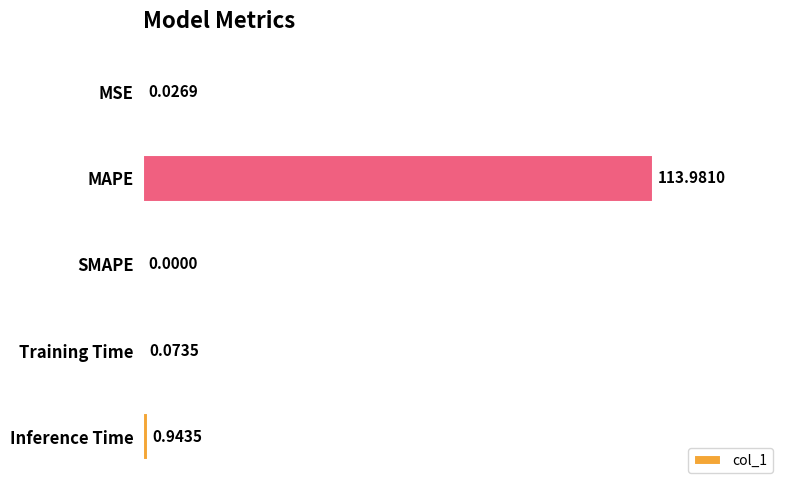

What is the change in value from MSE to MAPE?

+114.0